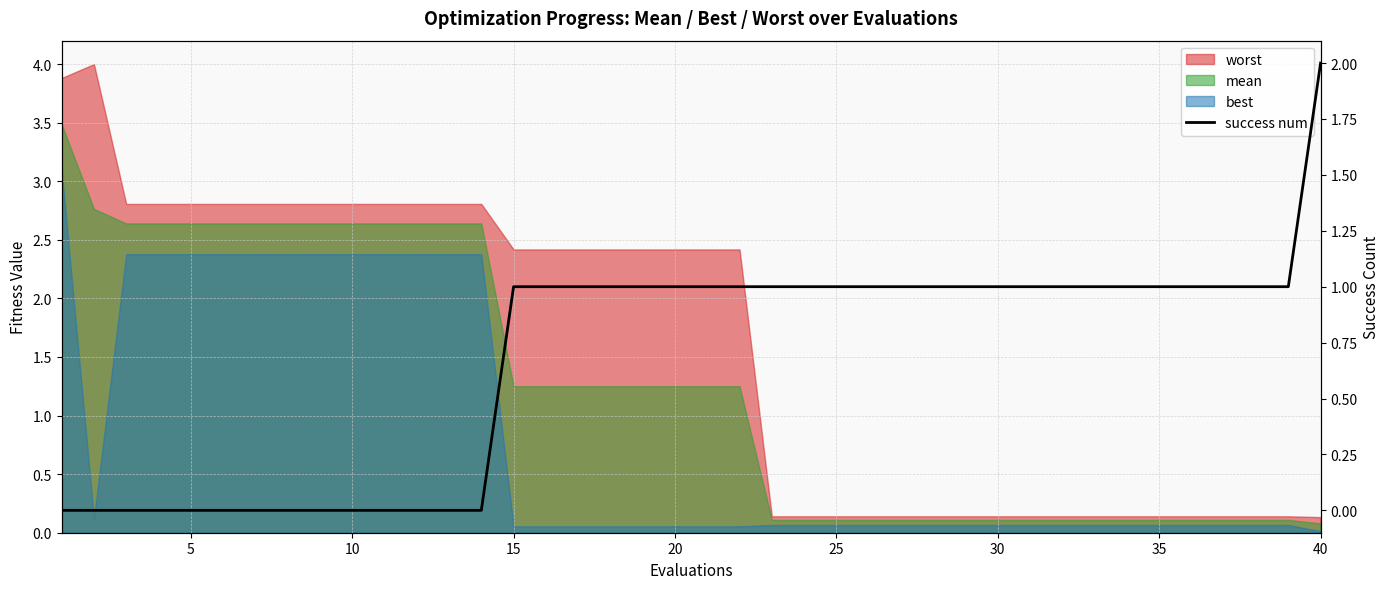

How many positive values are there?

26